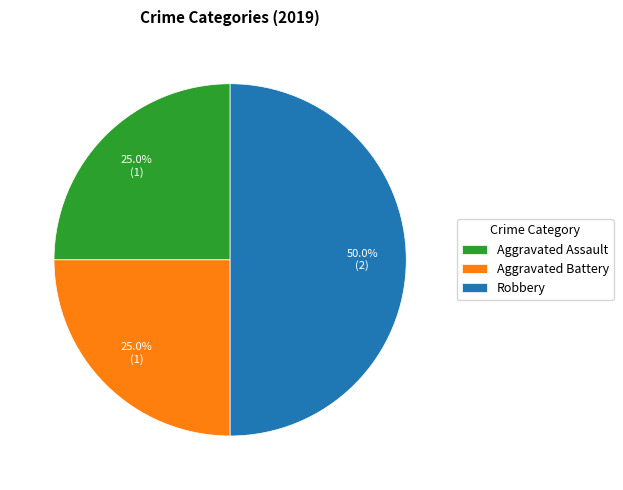

True or false: Aggravated Assault accounts for 33% of the total.

False